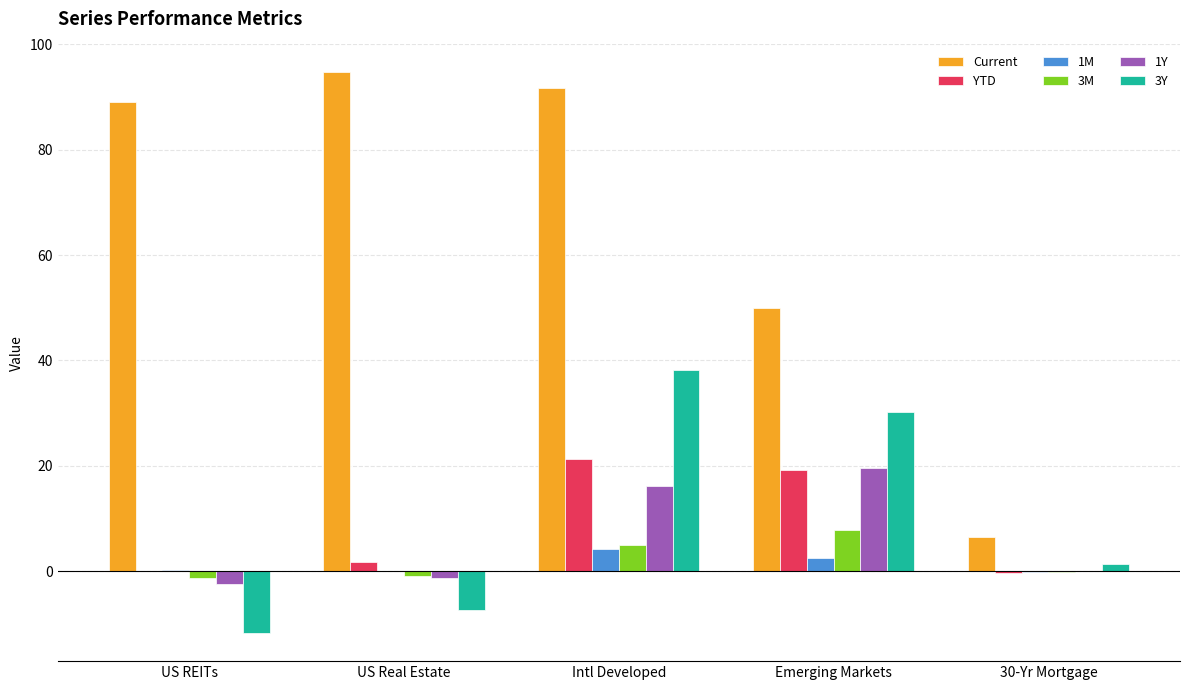

The 3M series shows -1.3 at US REITs. True or false?

True